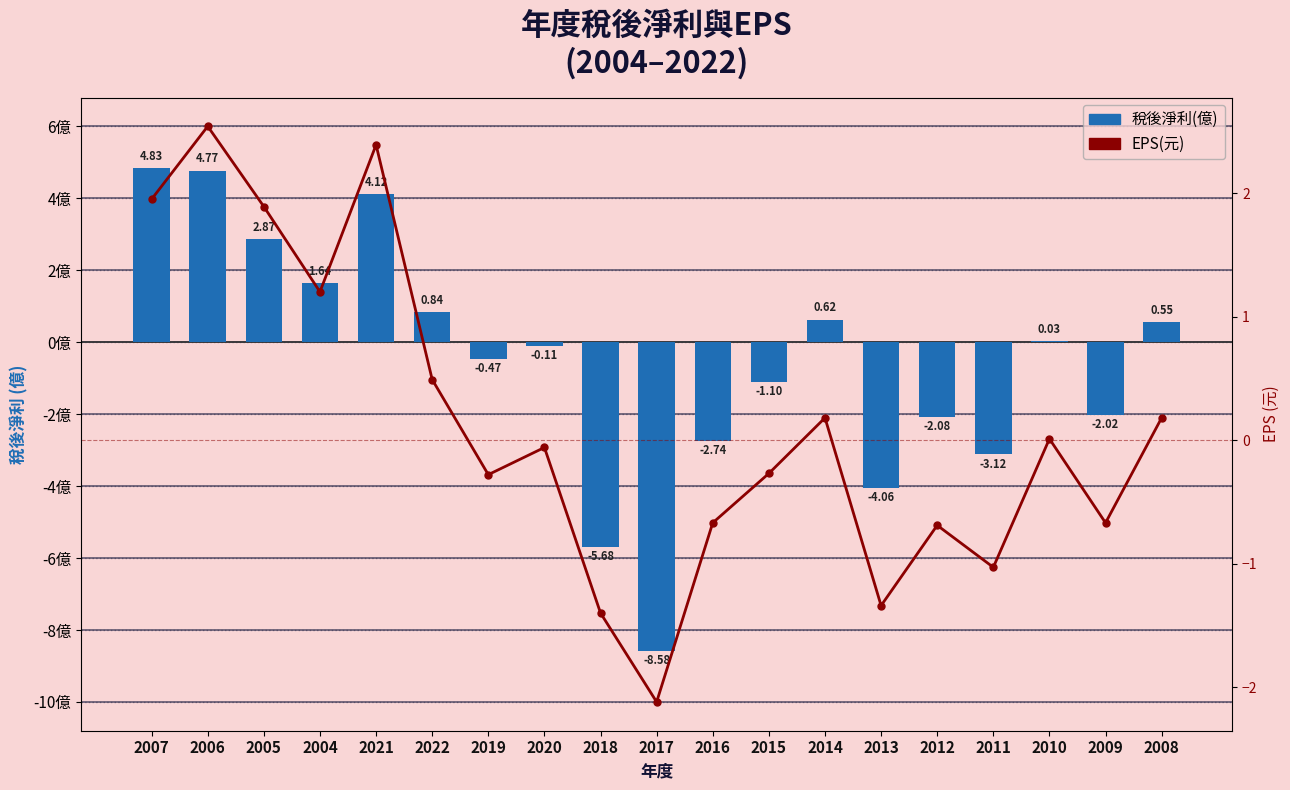

The 稅後淨利(億) series shows -3.0 at 2009. True or false?

False